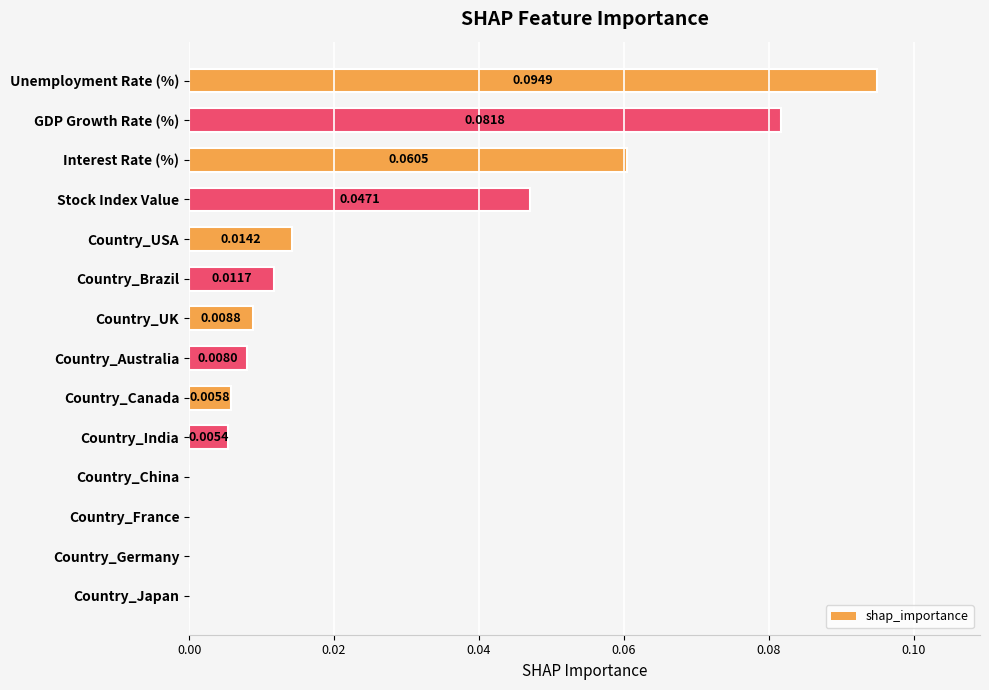

What is the sum of all values?

0.3